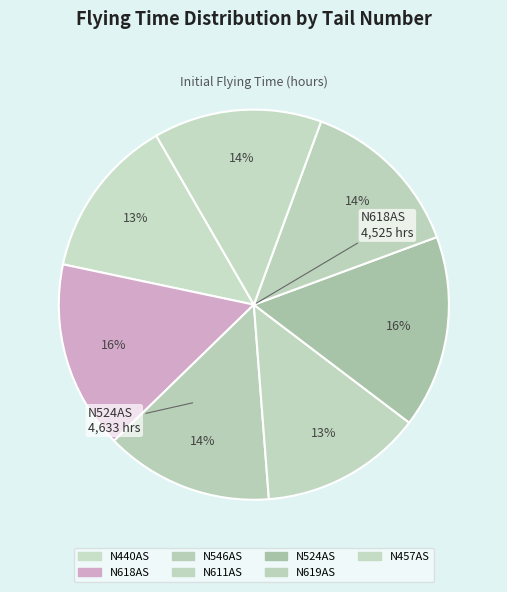

What percentage is the N440AS slice, to the nearest percent?

13%